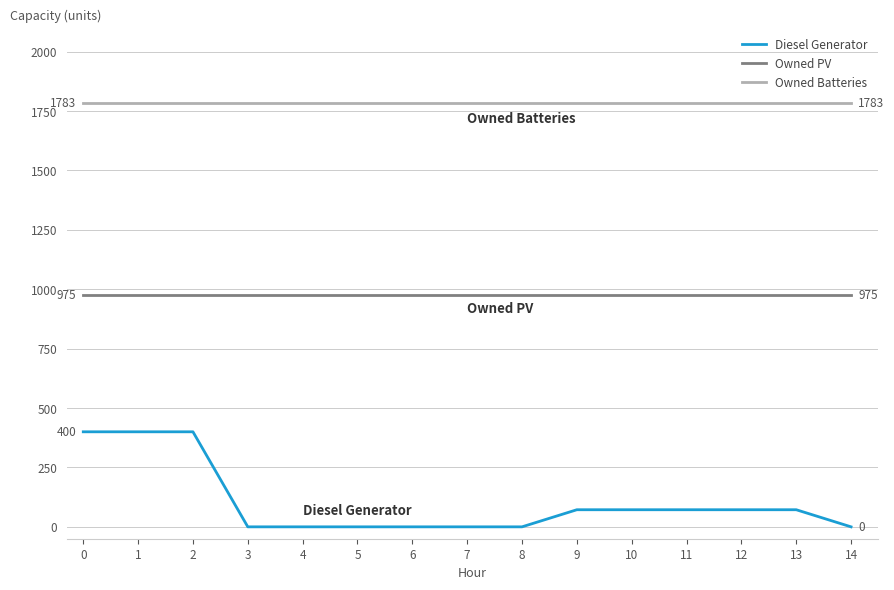

Which series has the widest spread of values?

Diesel Generator